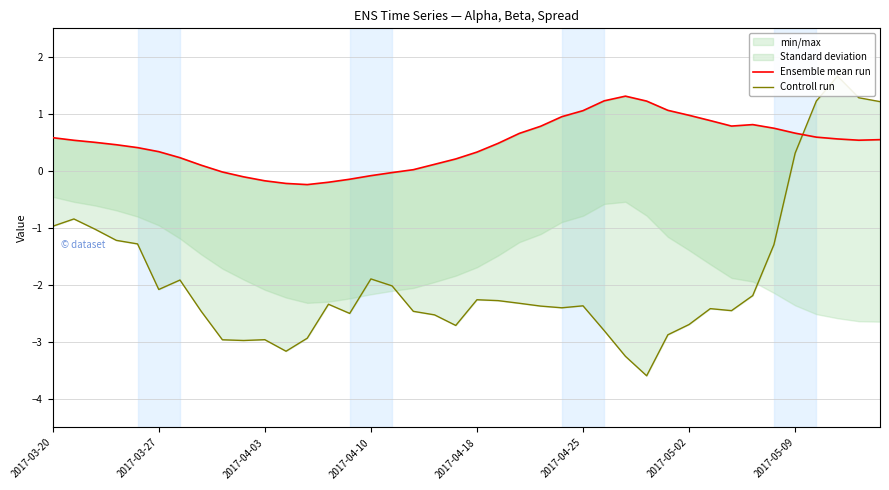

What is the average value of the Ensemble mean run series?

0.5